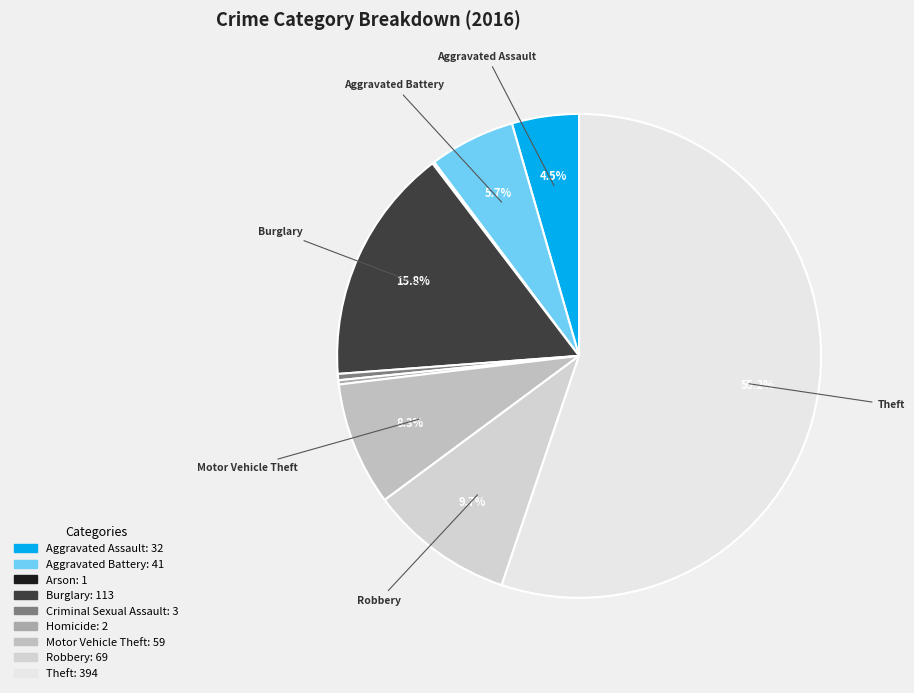

To the nearest percent, what is the average slice percentage?

11%